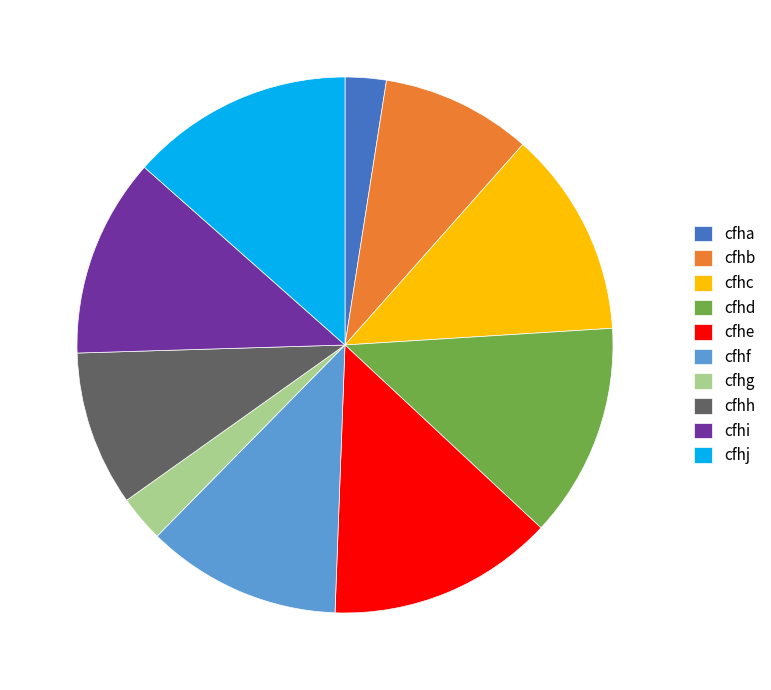

The cfha slice represents 2% of the pie. True or false?

True